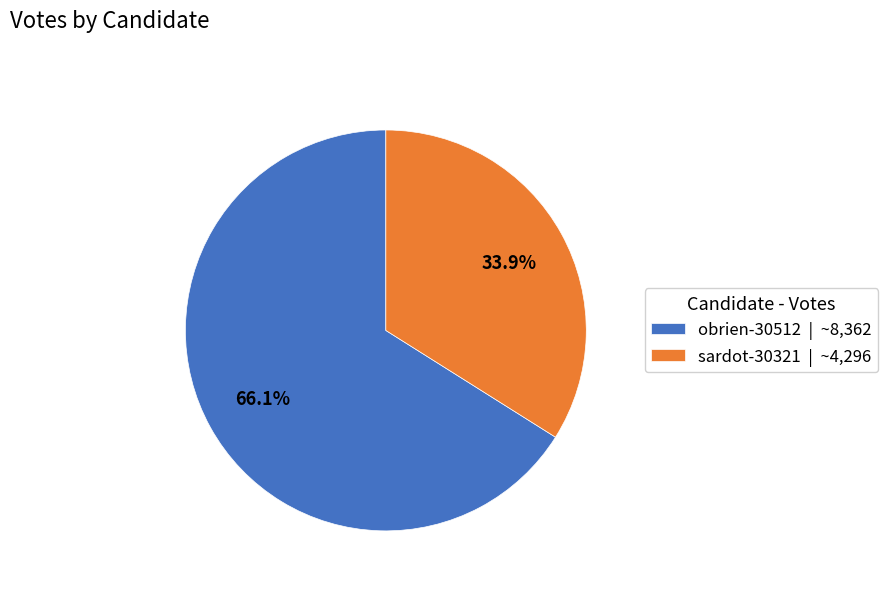

Is it true that sardot-30321 is 34% of the pie?

True